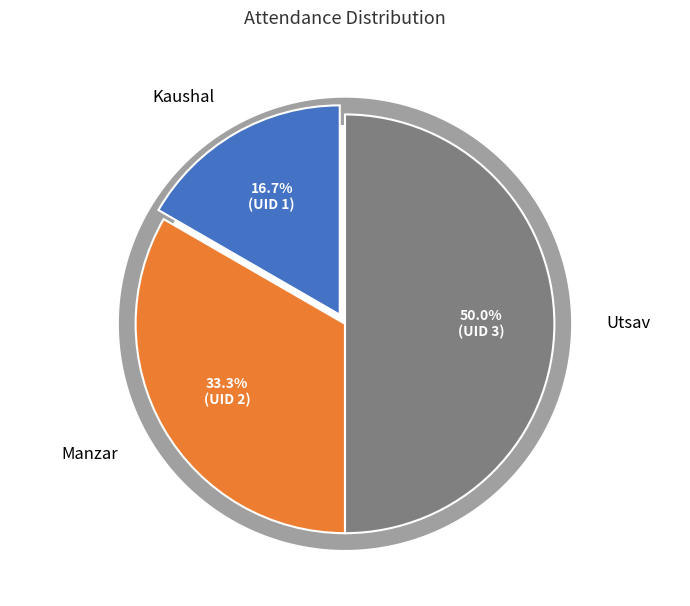

Count the number of slices in the pie.

3